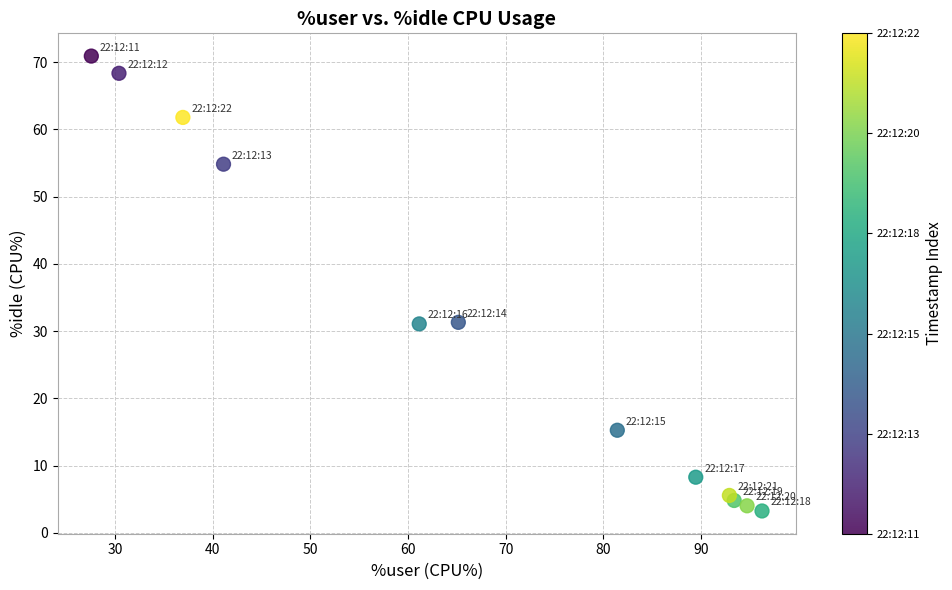

What is the average Y value?

30.0